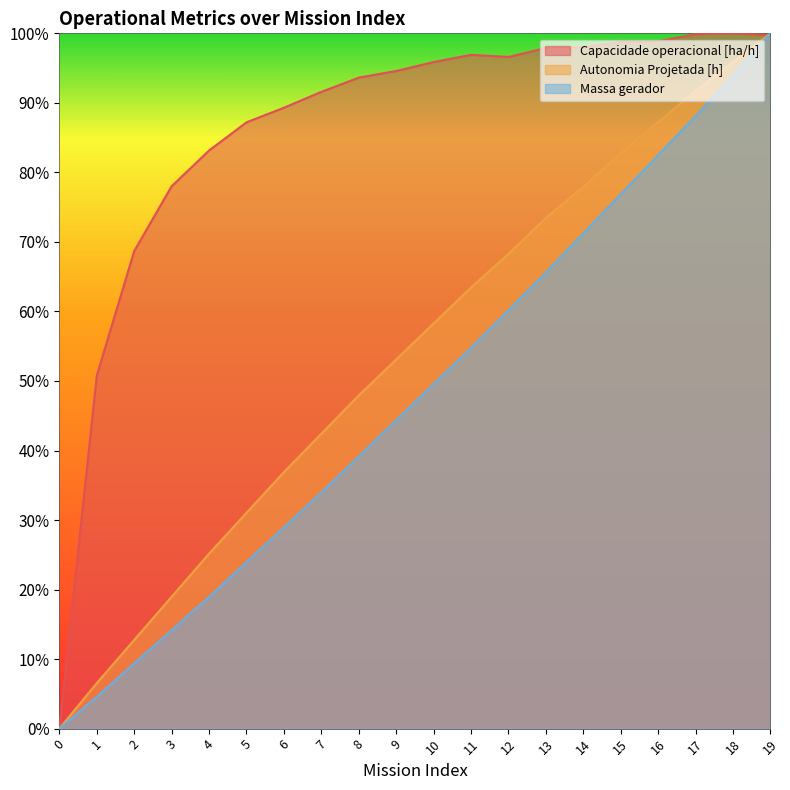

In Capacidade operacional [ha/h], how many points are higher than both neighbors (excluding endpoints)?

2